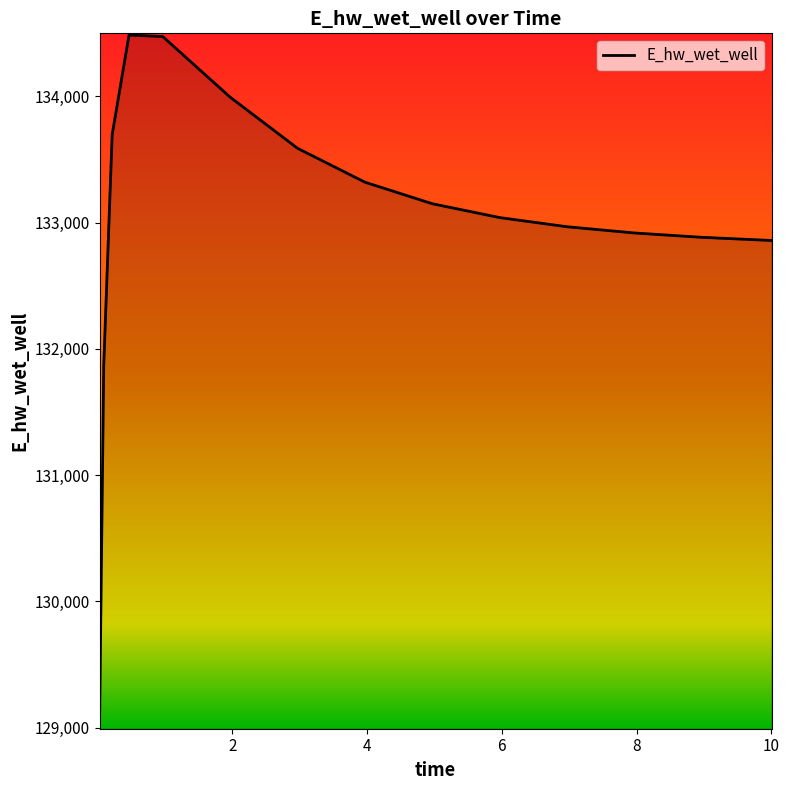

What is the maximum value shown in the chart?

134485.5